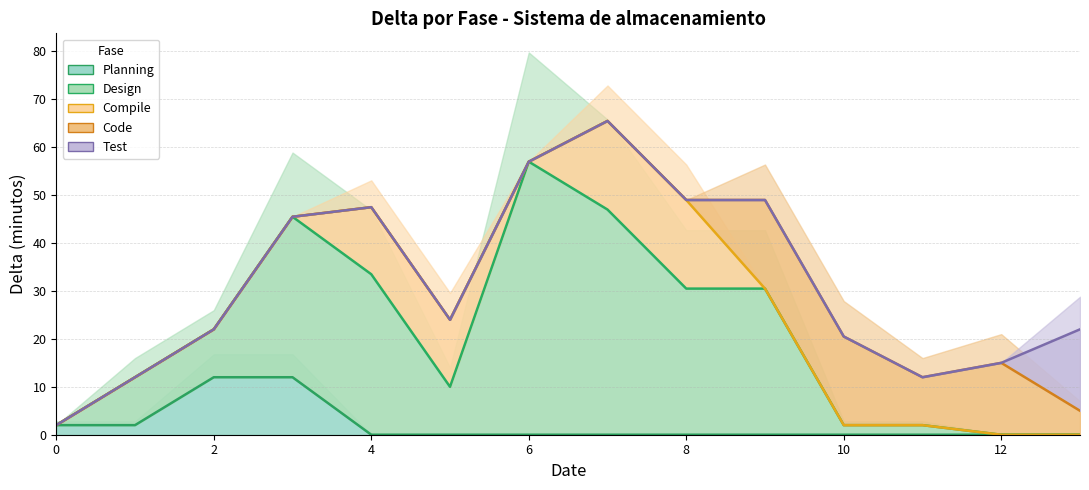

At which label does Design first exceed 22?

6